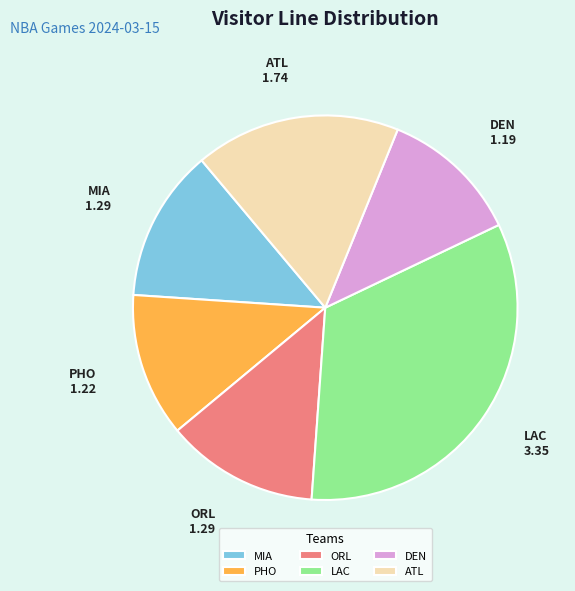

Does any single category account for the majority?

No